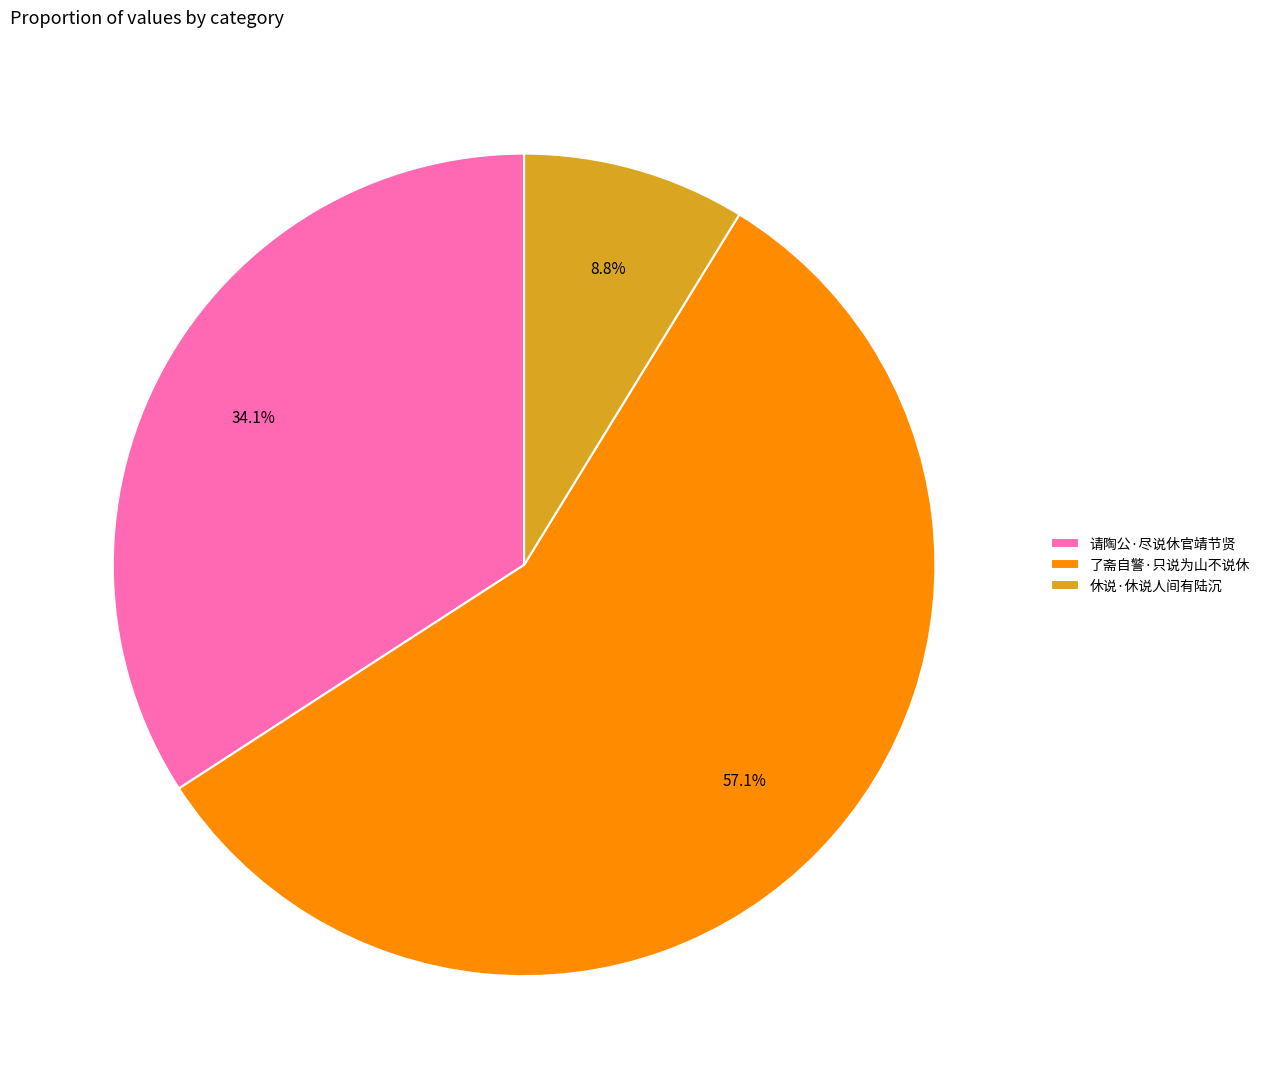

Count the number of slices in the pie.

3